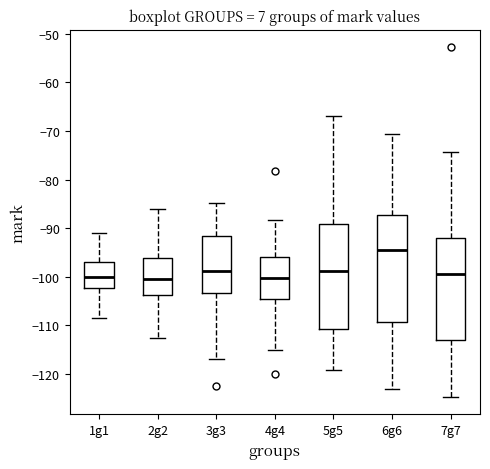

Reading left to right, read every box against the y-axis: the position of its median line, the range the box covers, and the ends of its whiskers. The values are not printed on the chart, so give them approximately, as read against the axis.

1g1: median -100, box -102 to -97, whiskers -109 to -91
2g2: median -100, box -104 to -96, whiskers -113 to -86
3g3: median -99, box -103 to -92, whiskers -117 to -85
4g4: median -100, box -105 to -96, whiskers -115 to -88
5g5: median -99, box -111 to -89, whiskers -119 to -67
6g6: median -95, box -109 to -87, whiskers -123 to -71
7g7: median -100, box -113 to -92, whiskers -125 to -74